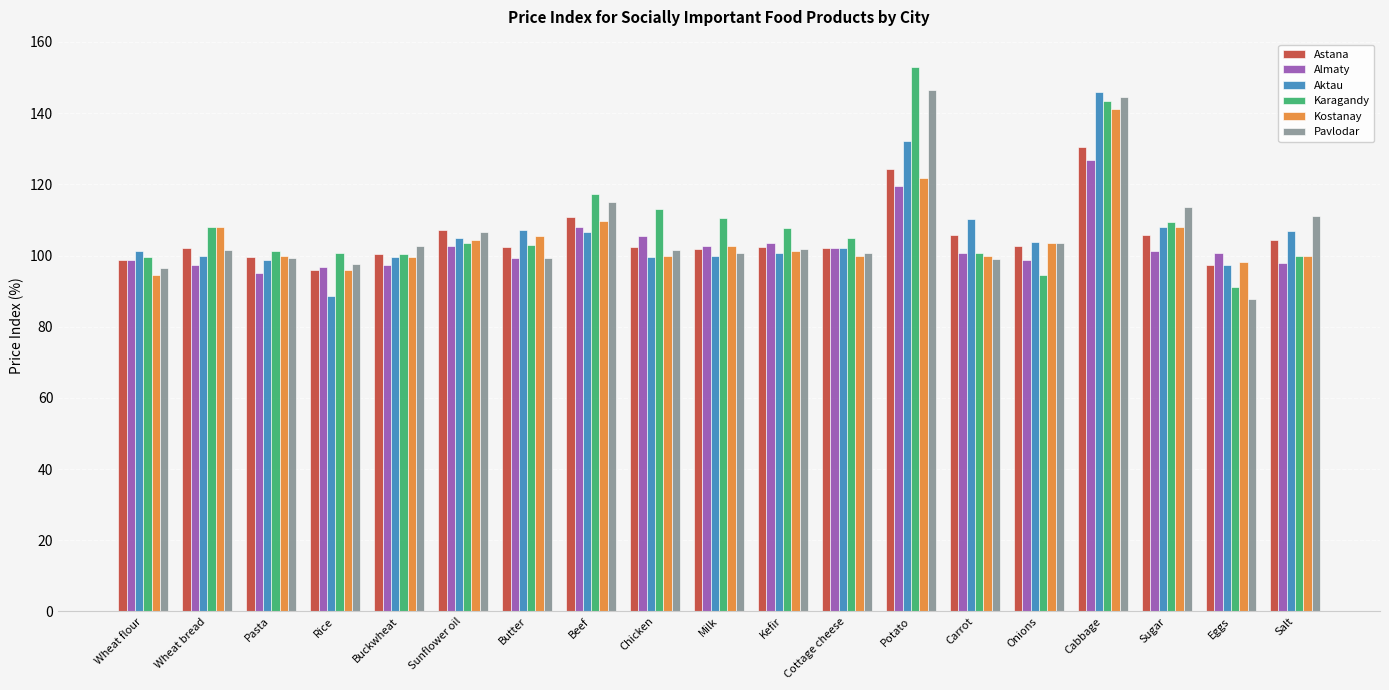

What is the spread (max minus min) of values at Cabbage?

19.1